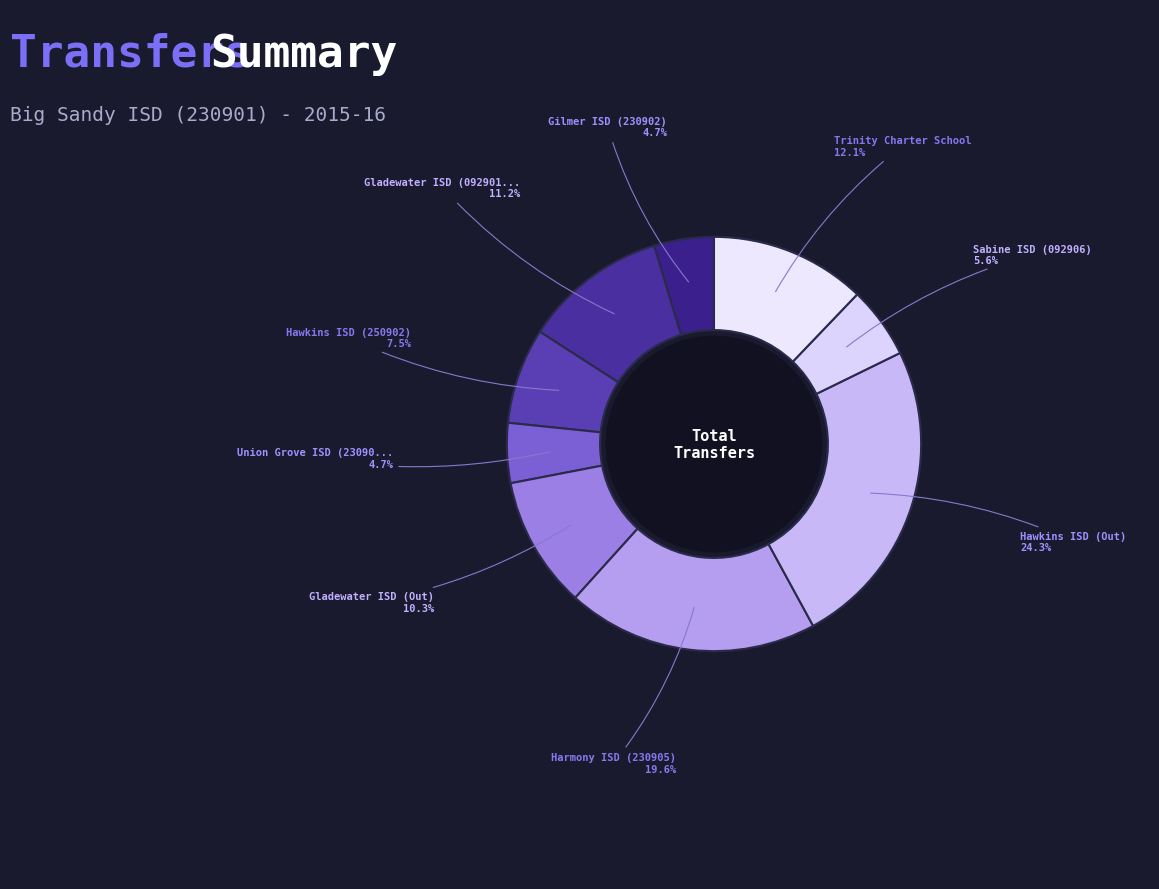

Which slice is the largest?

Hawkins ISD (Out)